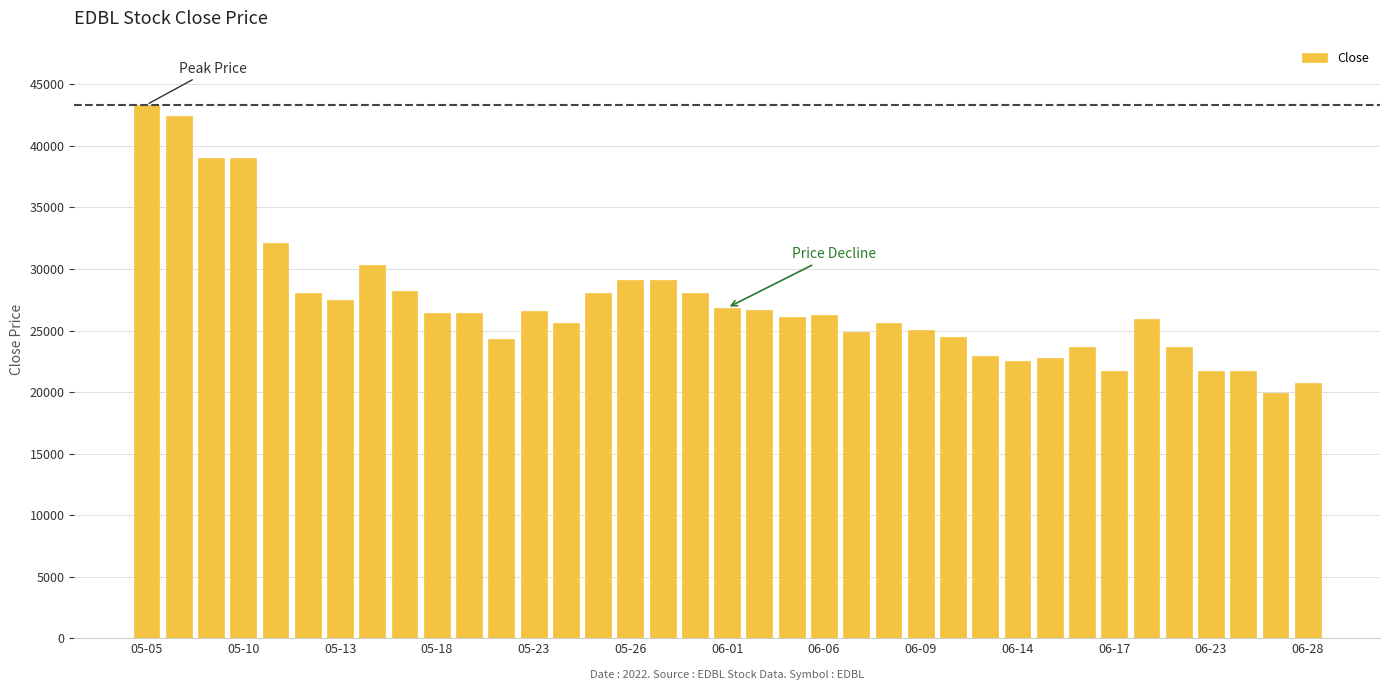

What is the value of the 21st bar from the left?

26100